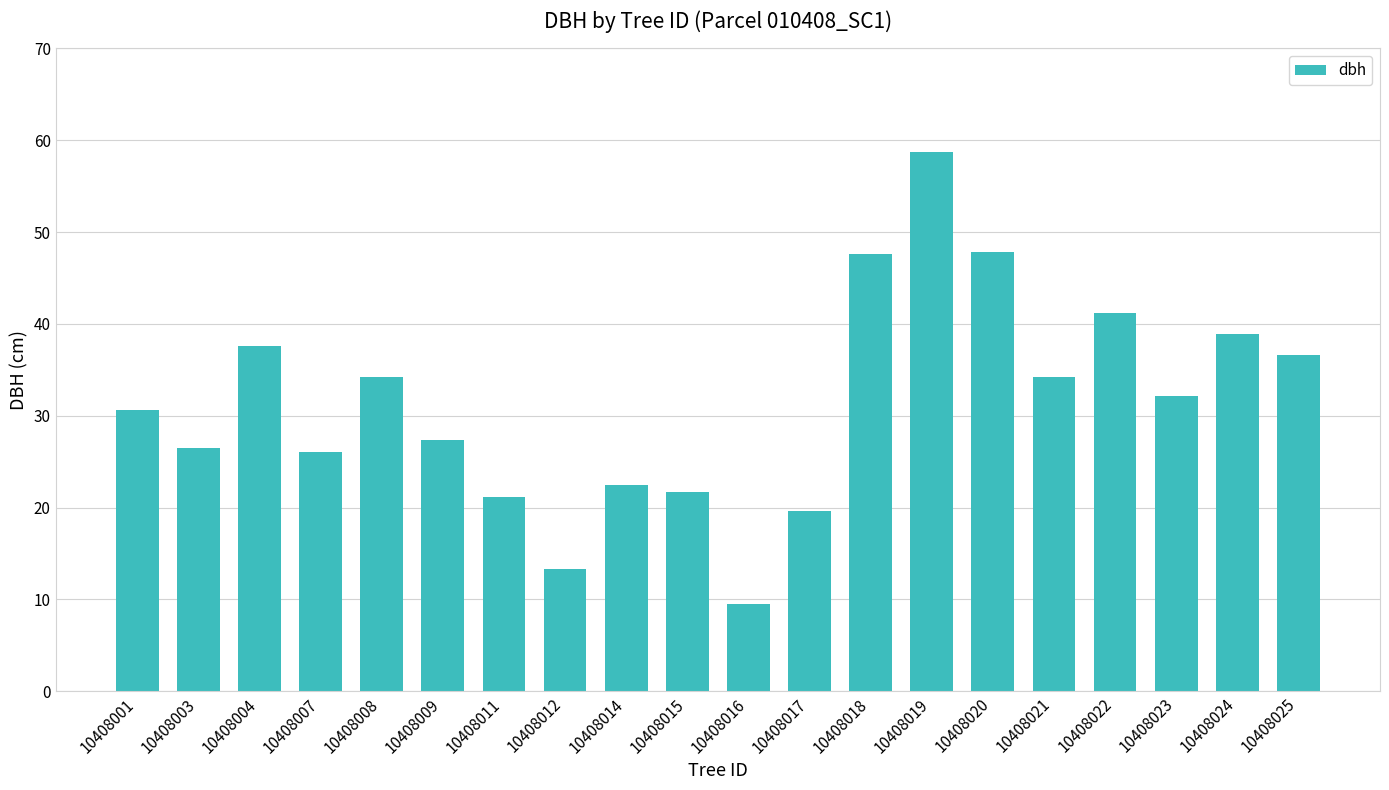

What is the value of the 8th bar from the left?

13.3